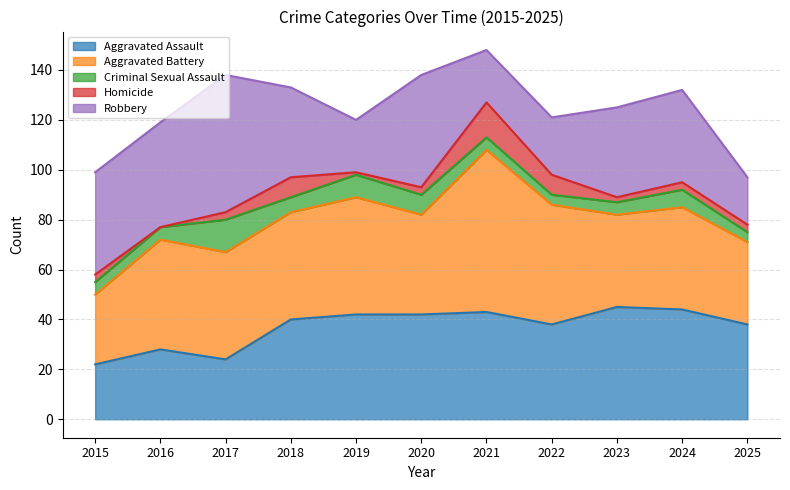

List the series in order of their peak value, lowest first.

Criminal Sexual Assault, Homicide, Aggravated Assault, Robbery, Aggravated Battery